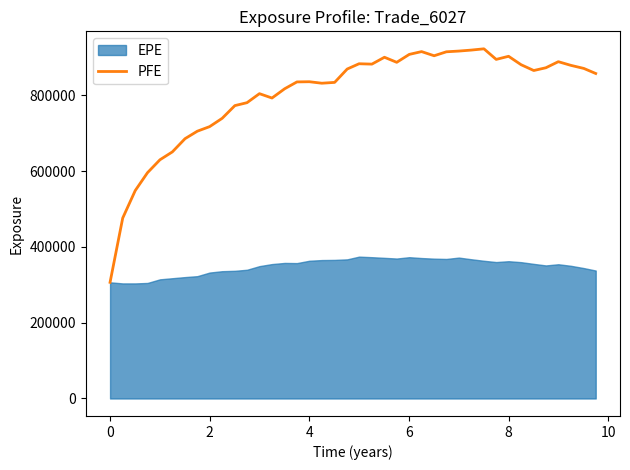

What is the greatest value displayed?

923128